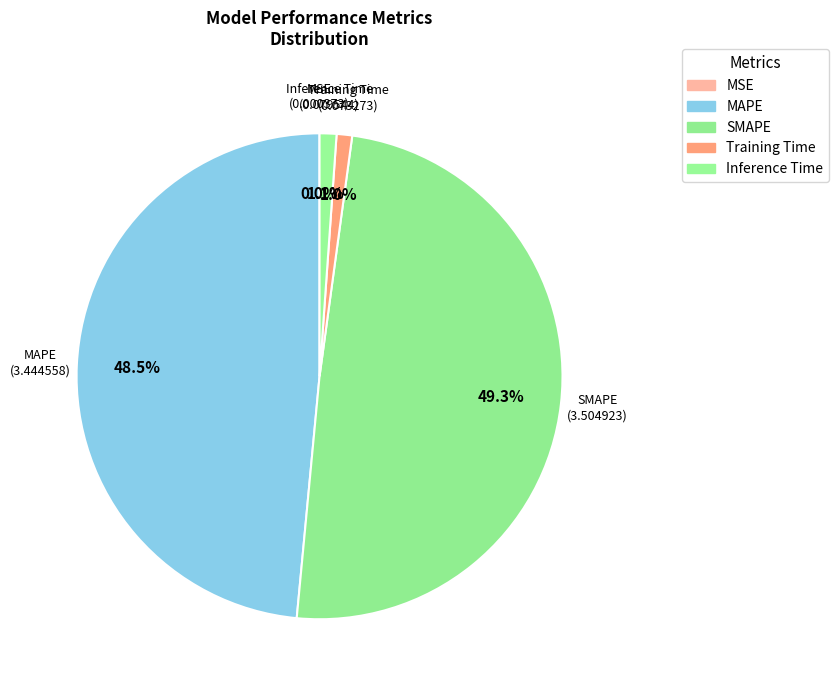

Which category has the biggest portion of the pie?

SMAPE